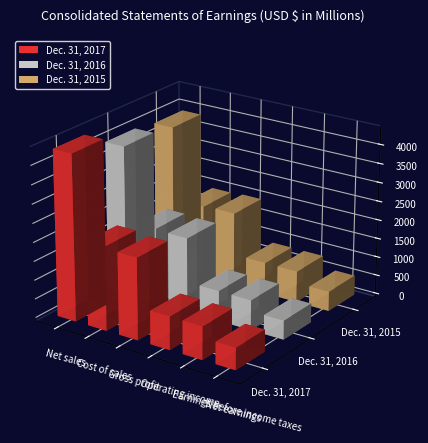

True or false: Dec. 31, 2016 has a value of 1997.2 at Cost of sales.

True